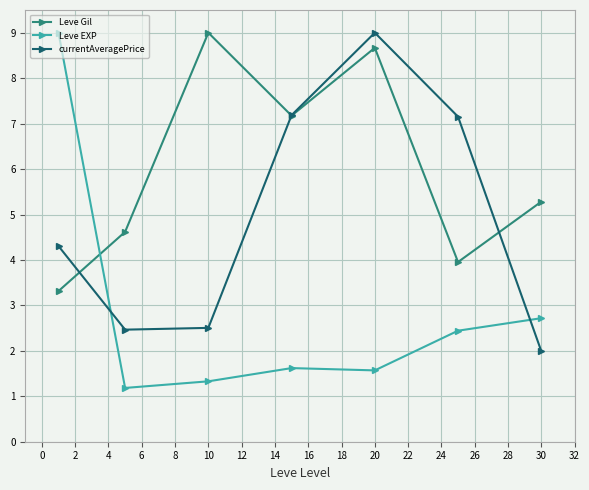

How many distinct data groups are displayed?

3